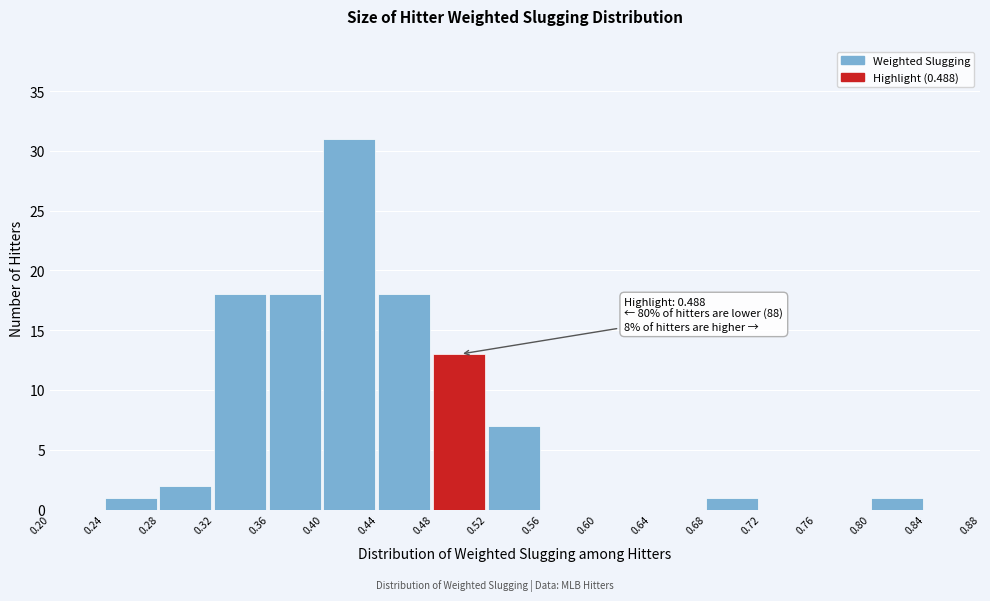

Which range on the x-axis has the tallest bar?

0.40 to 0.44